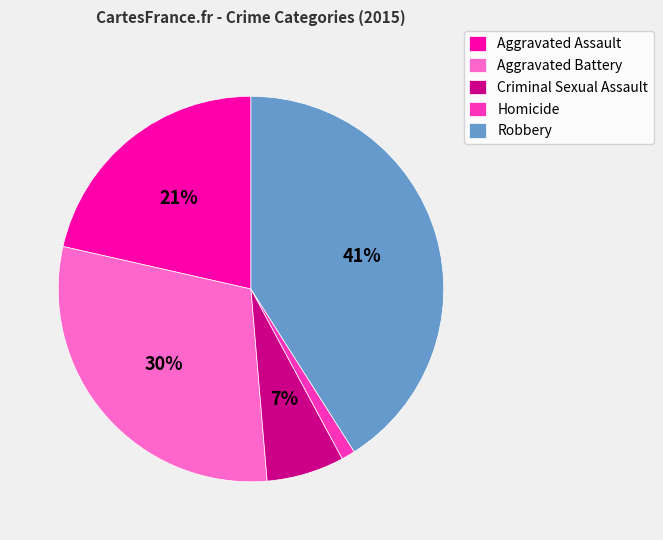

Count the number of slices in the pie.

5